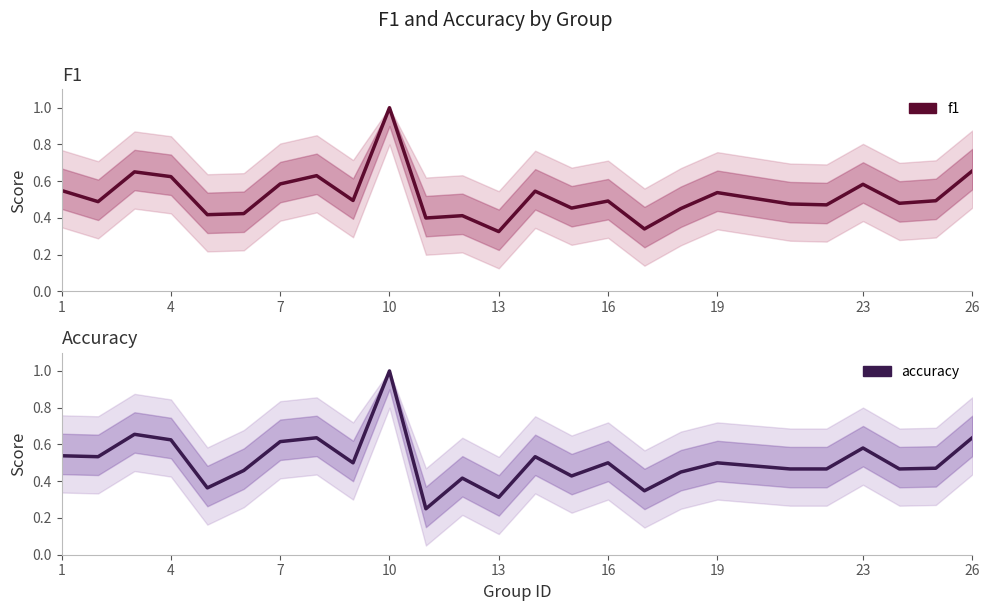

Which series has the largest total across all categories?

f1